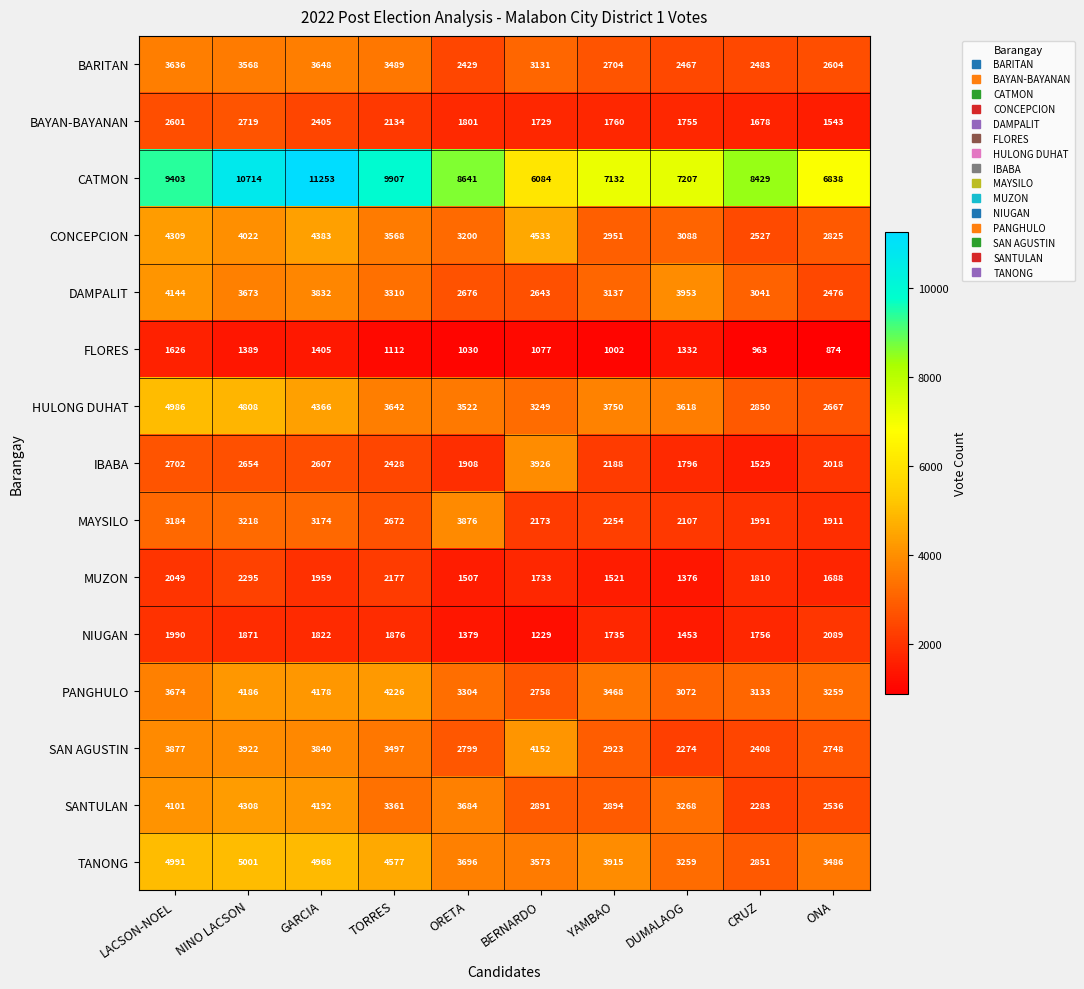

What is the minimum value shown in the chart?

874